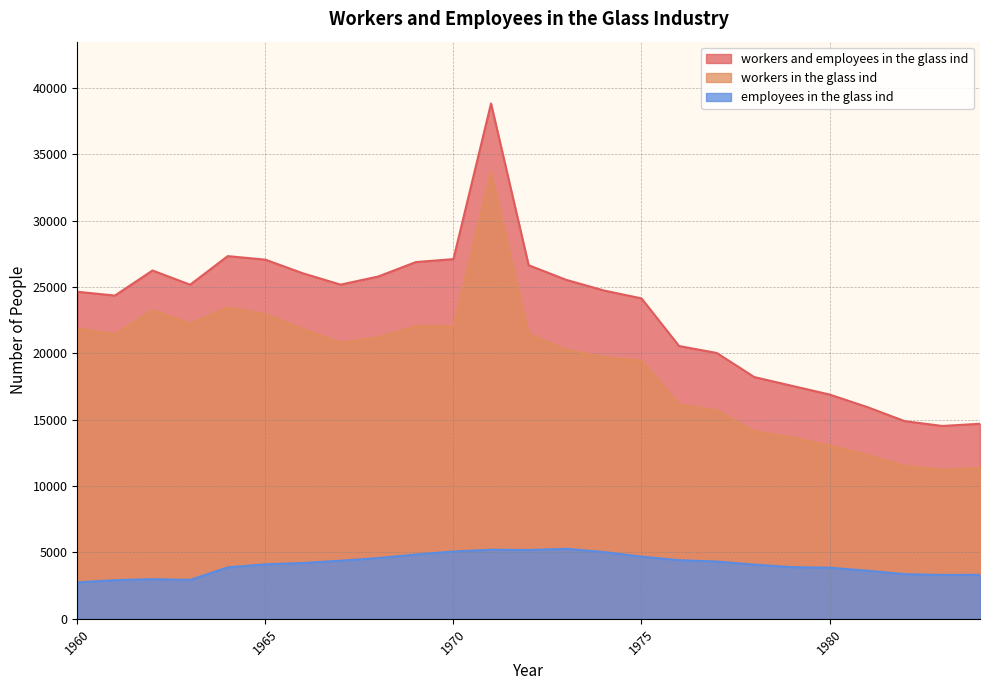

Is it true that workers and employees in the glass ind equals 26641 at 1972?

True